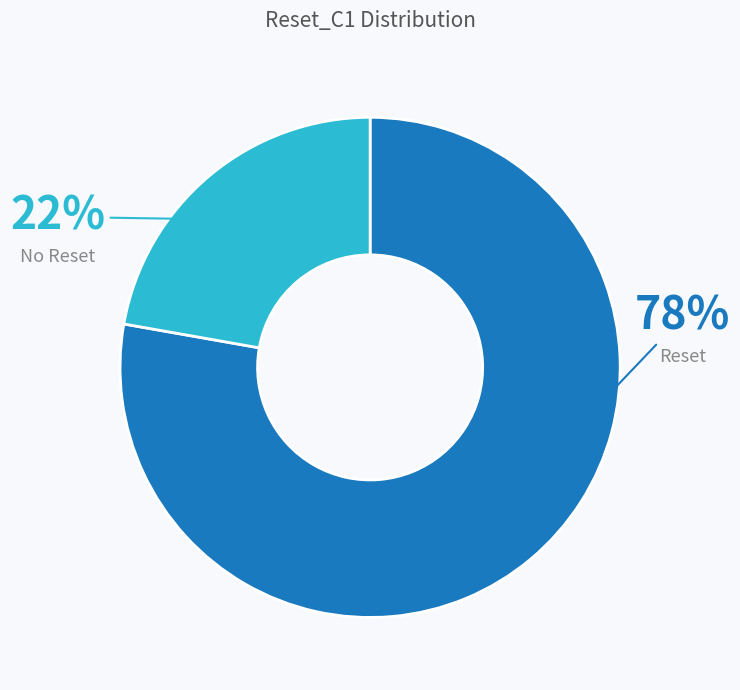

To the nearest percent, what is the difference between the largest and smallest slice percentages?

56%